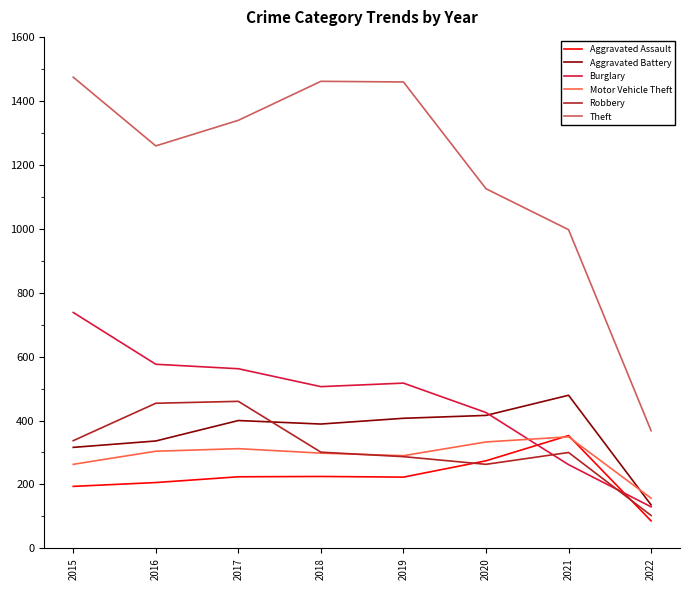

How many interior local valleys does the Motor Vehicle Theft series have?

1